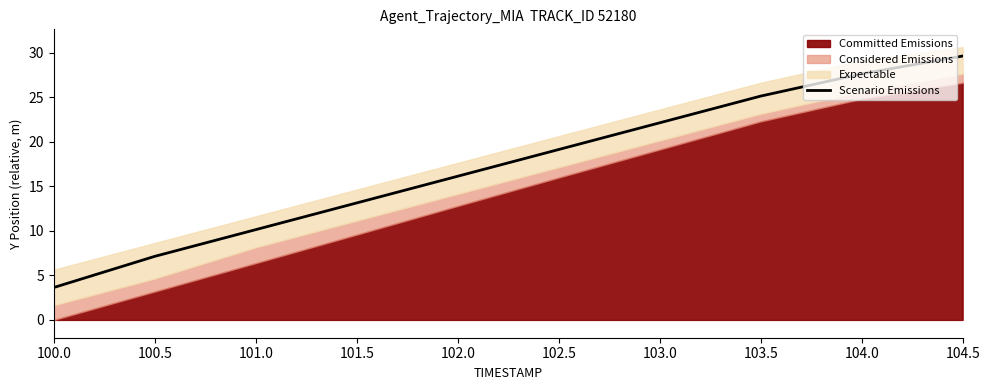

What is the ratio of the value at 100.0 to the value at 104.5?

0.1